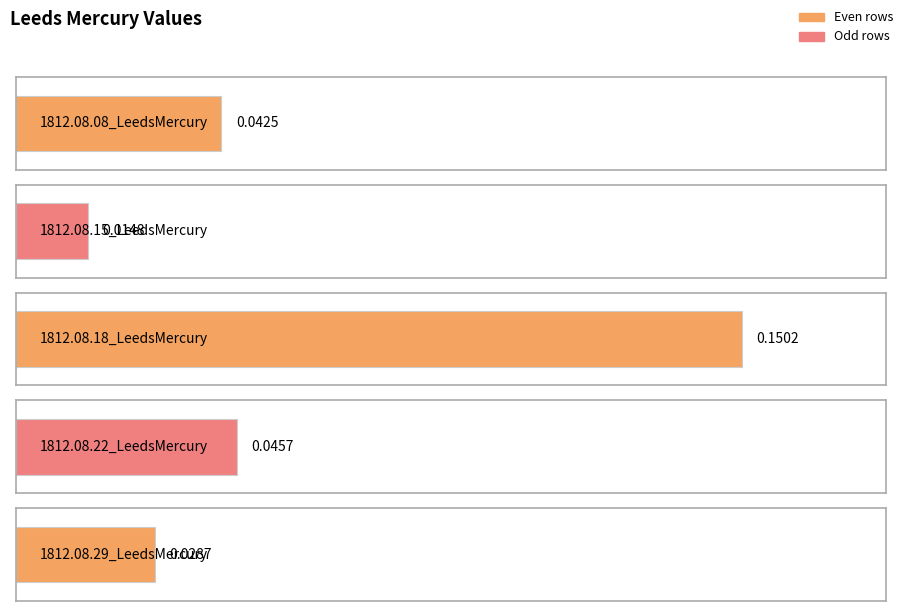

True or false: the data shows 0.0 at 1812.08.29_LeedsMercury.

False